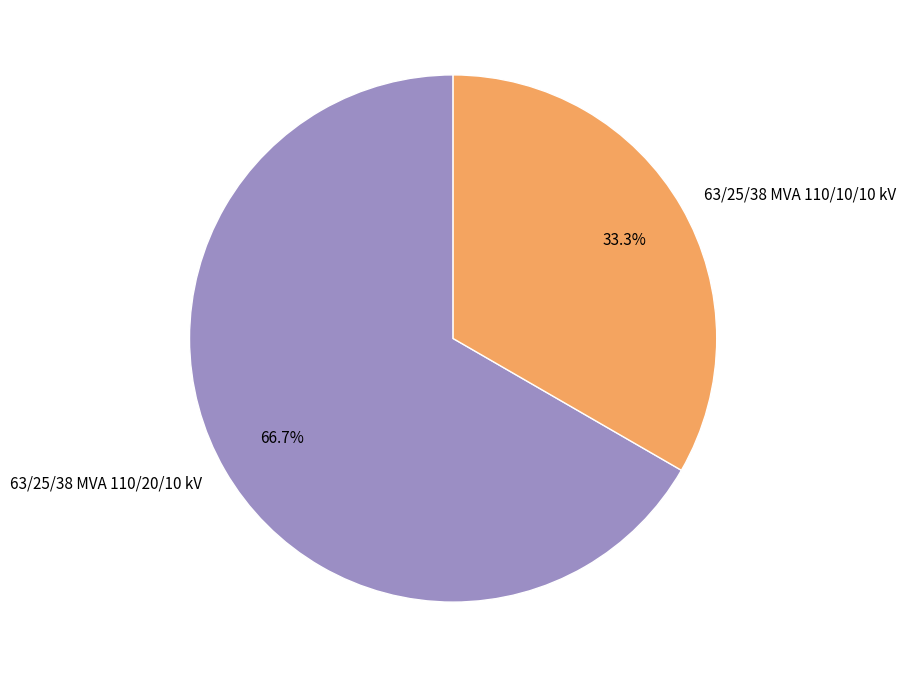

The 63/25/38 MVA 110/20/10 kV slice represents 78% of the pie. True or false?

False